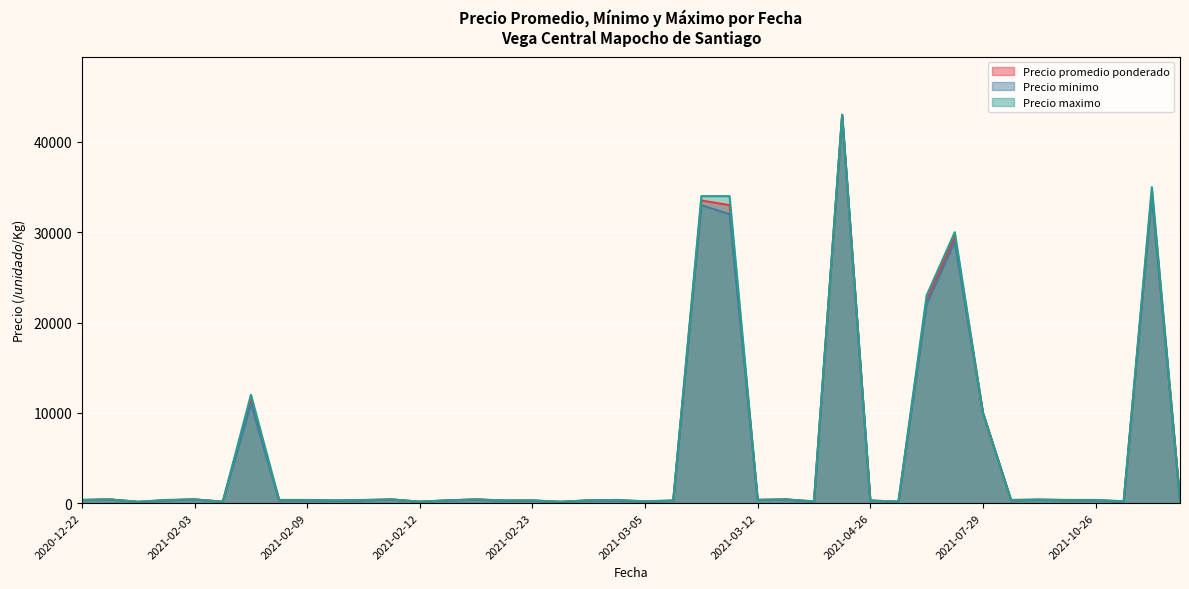

Which series has the widest spread of values?

Precio minimo